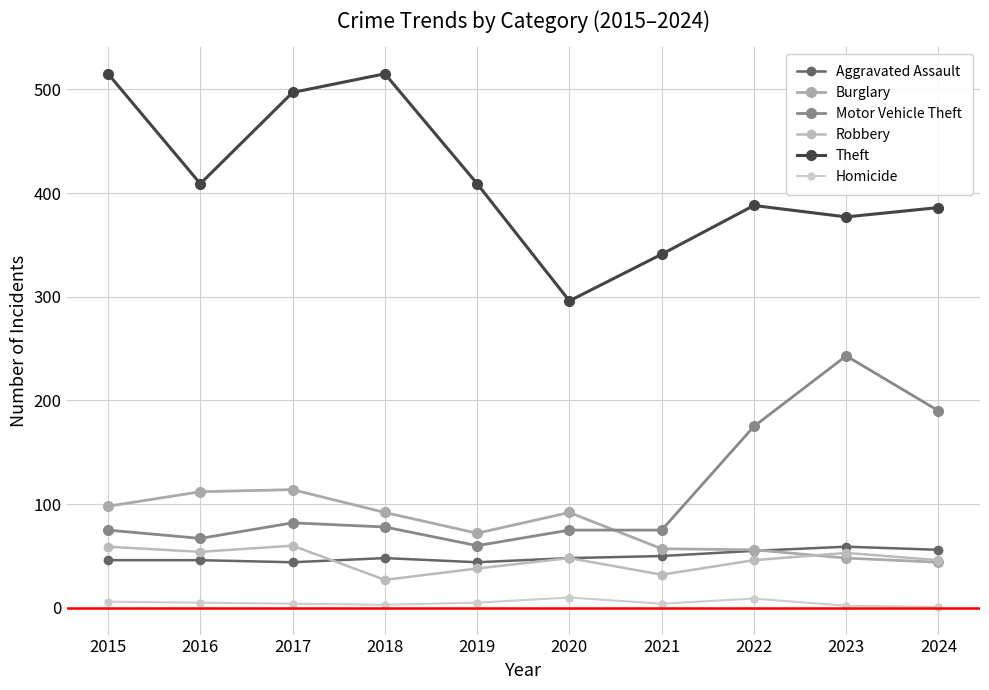

True or false: Homicide has a value of 4 at 2017.

True